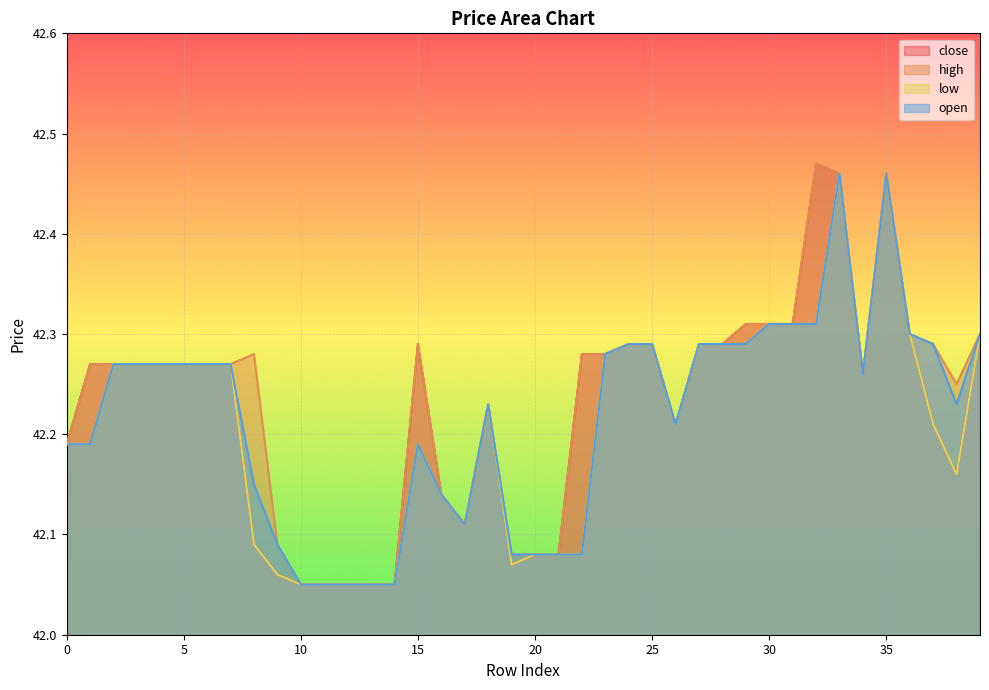

Rank the series at 25 from highest to lowest value.

close, high, low, open